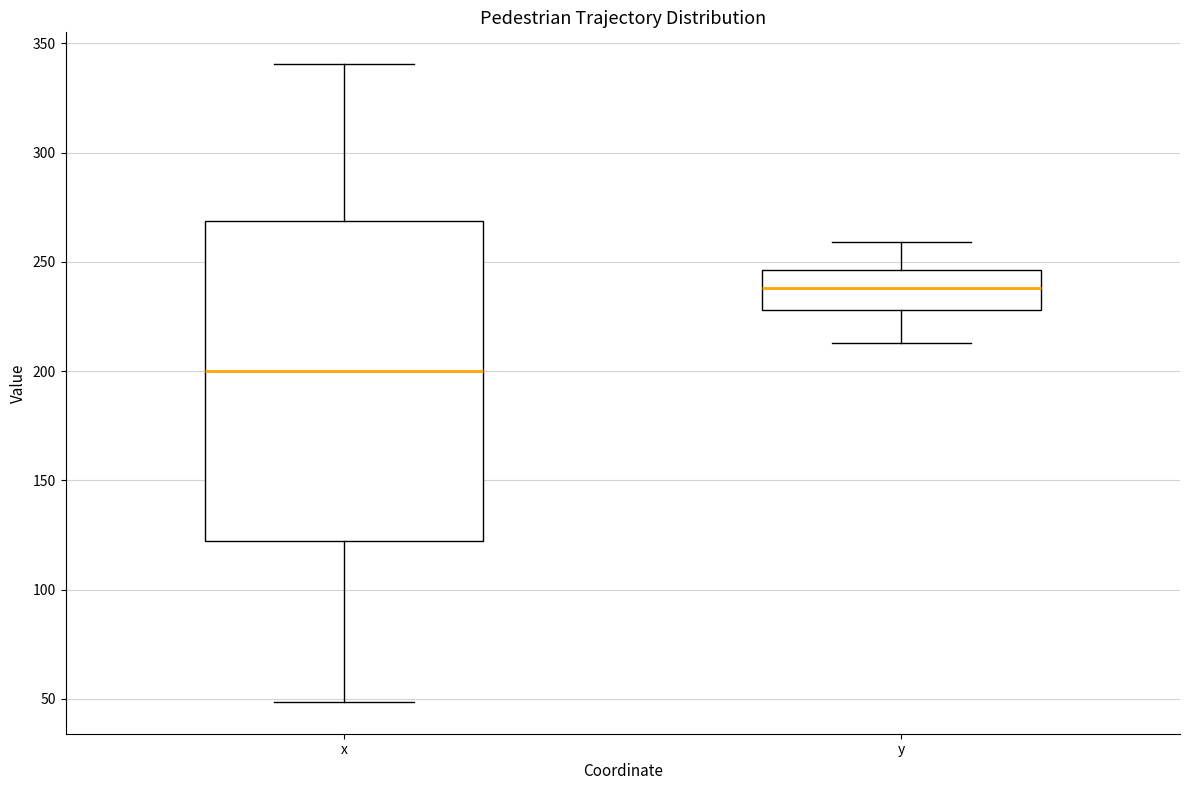

Where does the median line of the box for x sit on the y-axis? The values are not printed on the chart, so give them approximately, as read against the axis.

200